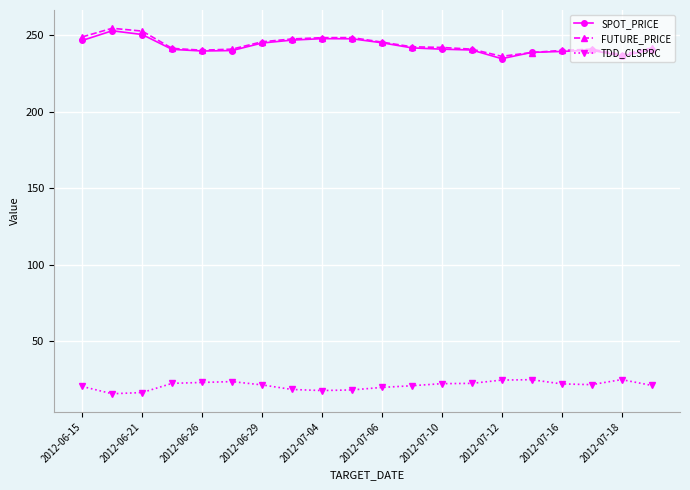

At how many categories does at least one series exceed 88?

20